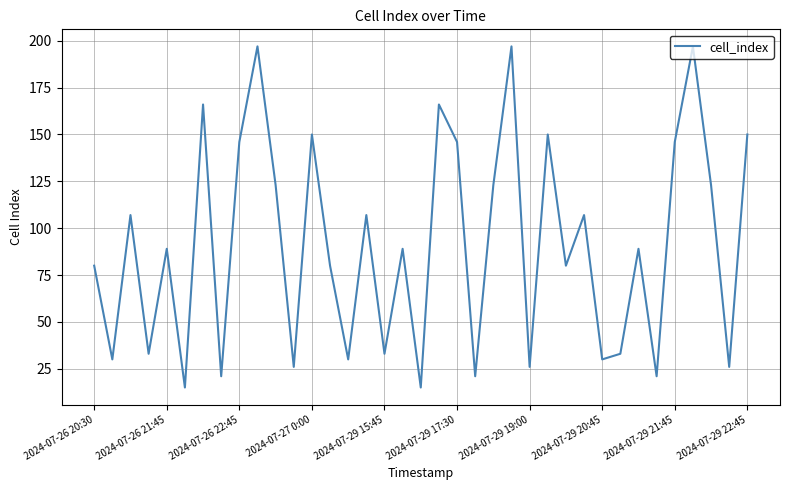

What is the maximum value shown in the chart?

197